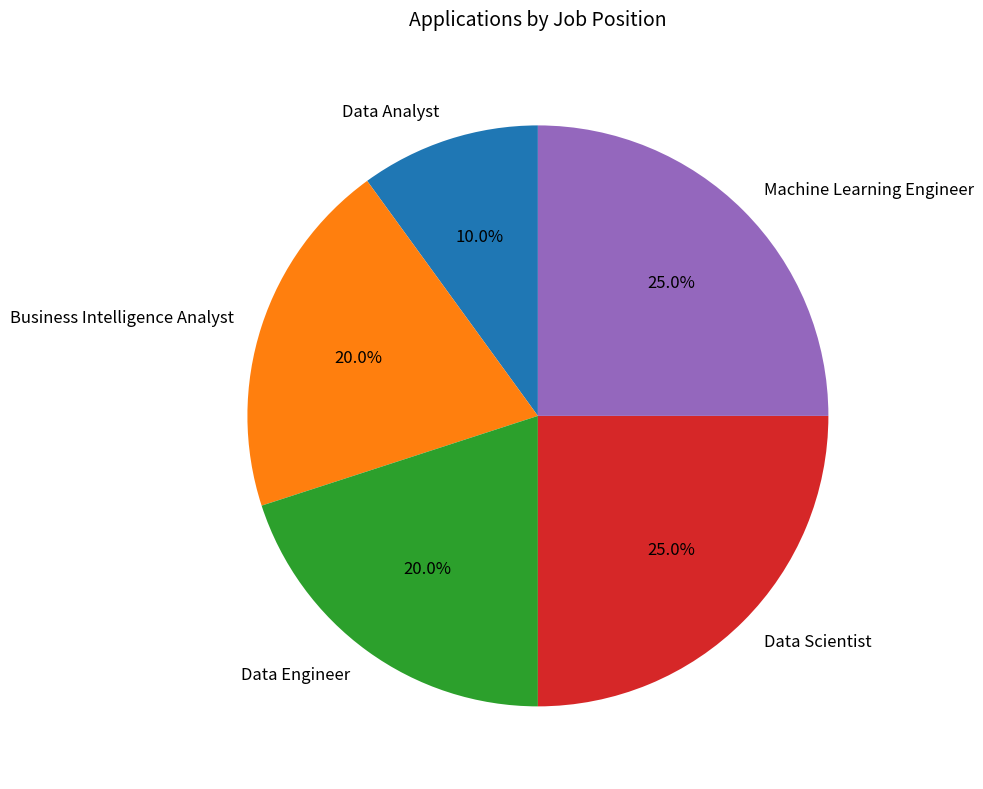

What percentage is the Business Intelligence Analyst slice, to the nearest percent?

20%